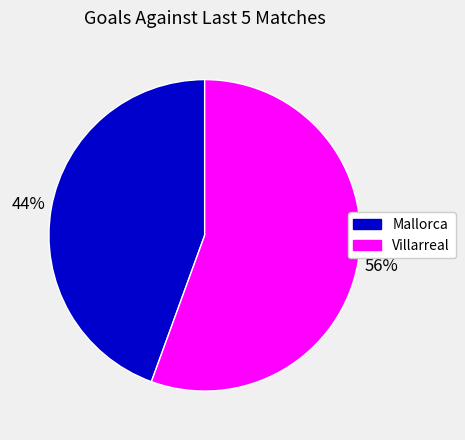

Combined, do Villarreal and Mallorca account for over 50%?

Yes